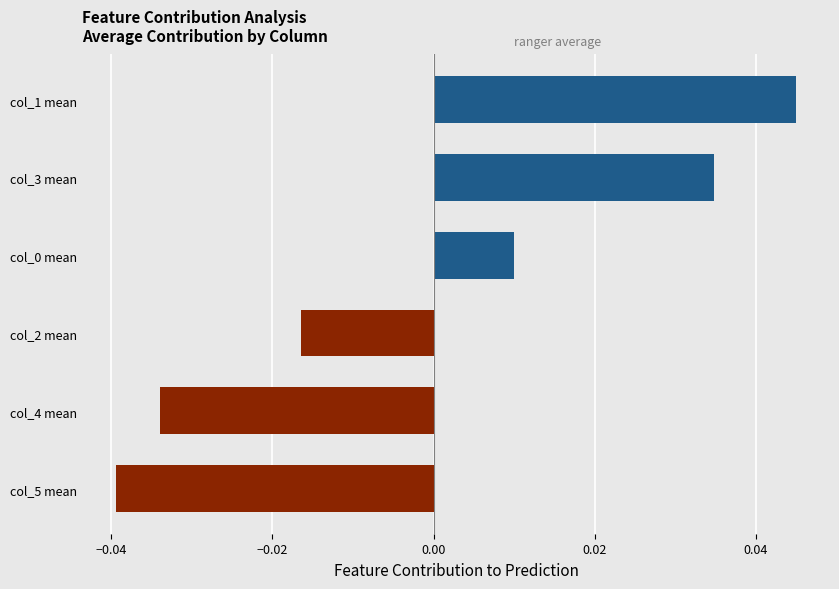

The value at col_3 mean is 0.1. True or false?

False